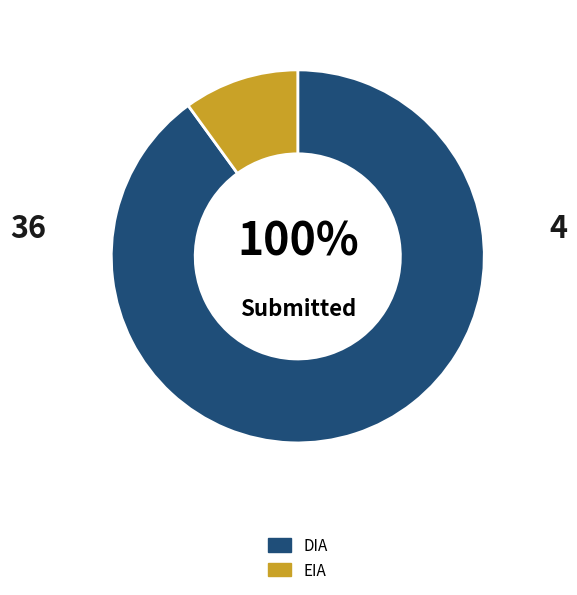

How much of the chart is everything except EIA?

90.0%